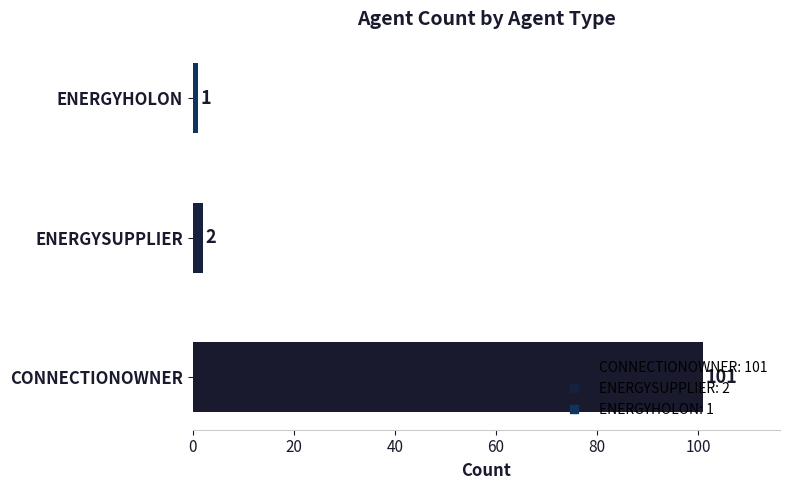

What is the average value?

35